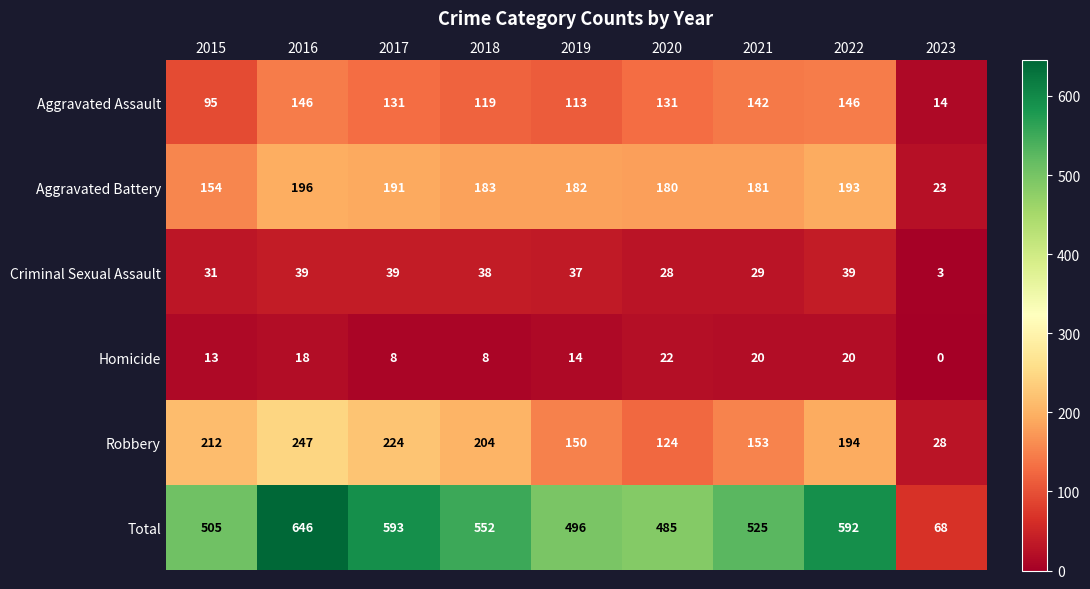

What is the average value of the Total series?

496